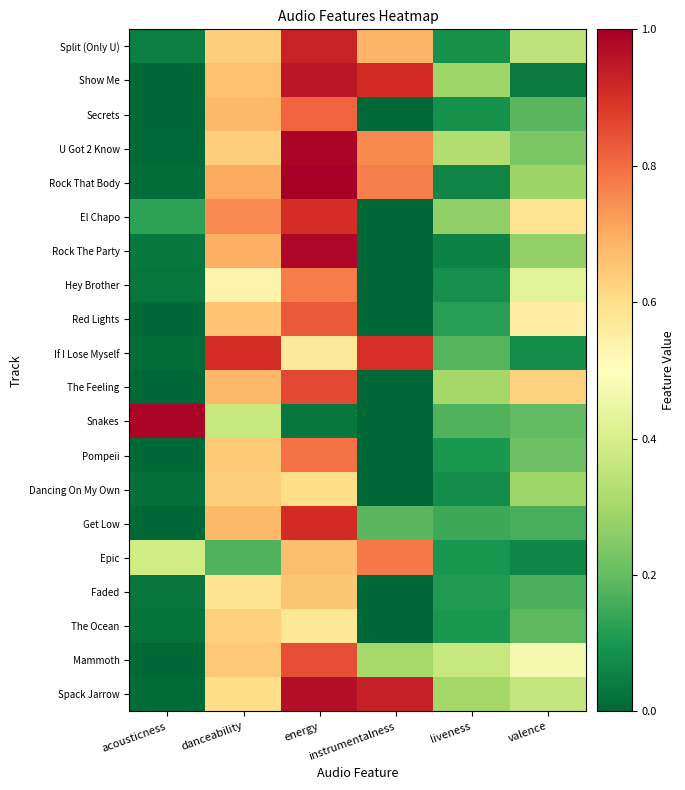

What is the difference between the highest and lowest values at instrumentalness?

0.9